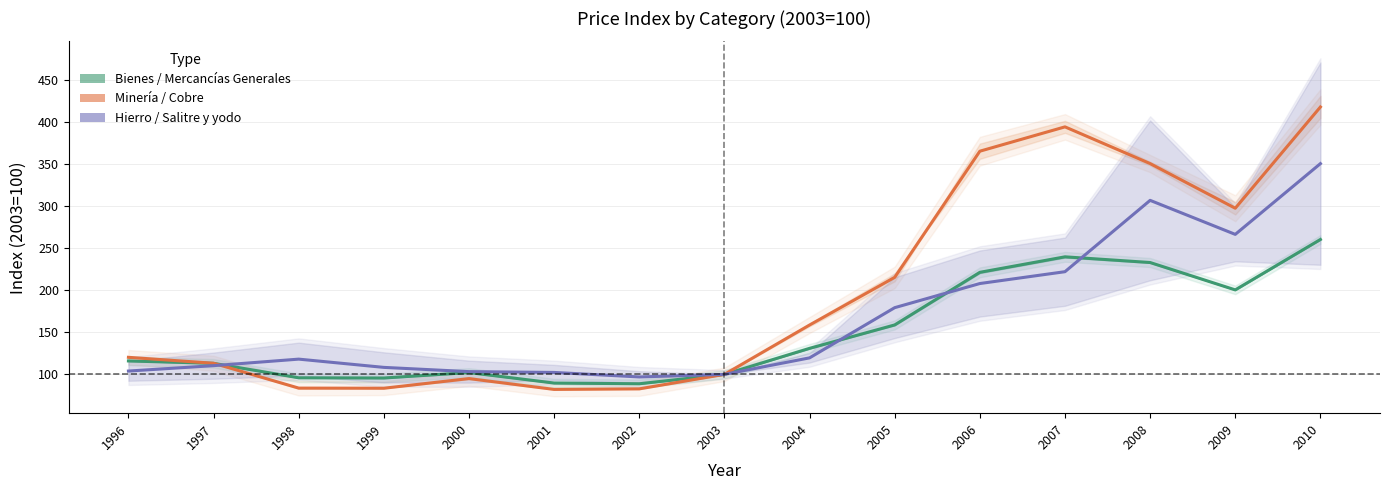

At which label does Bienes / Mercancías Generales reach its minimum?

2002